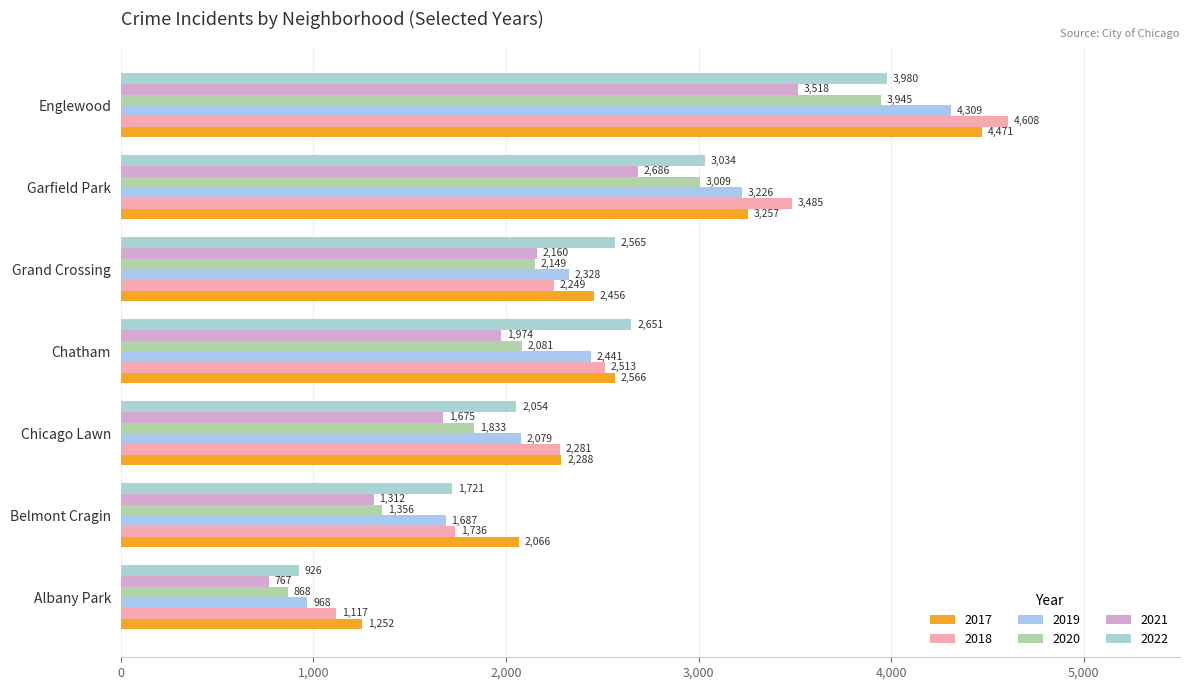

What are all the series names shown in the legend?

2017, 2018, 2019, 2020, 2021, 2022